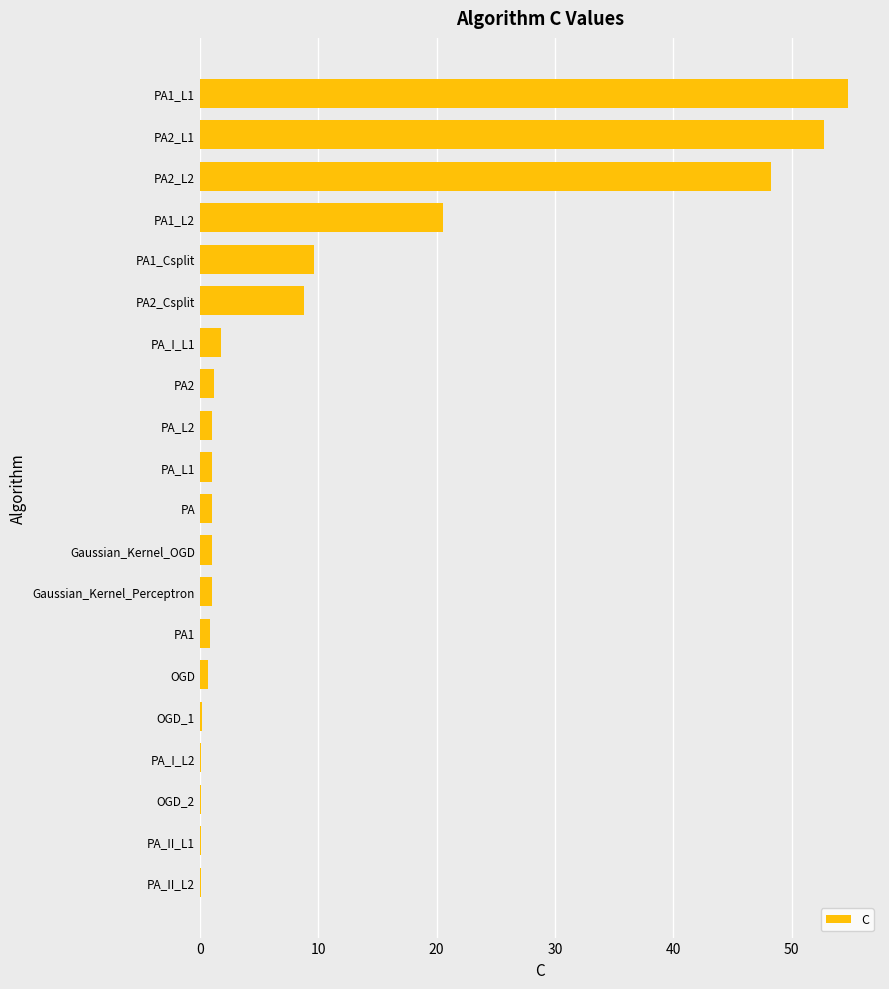

At which label is the value closest to 27?

PA1_L2